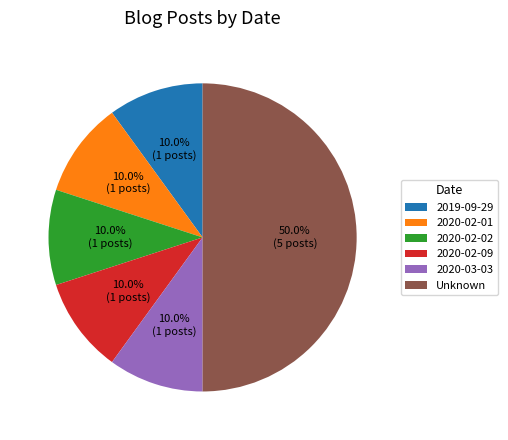

What is the largest slice in the pie chart?

Unknown